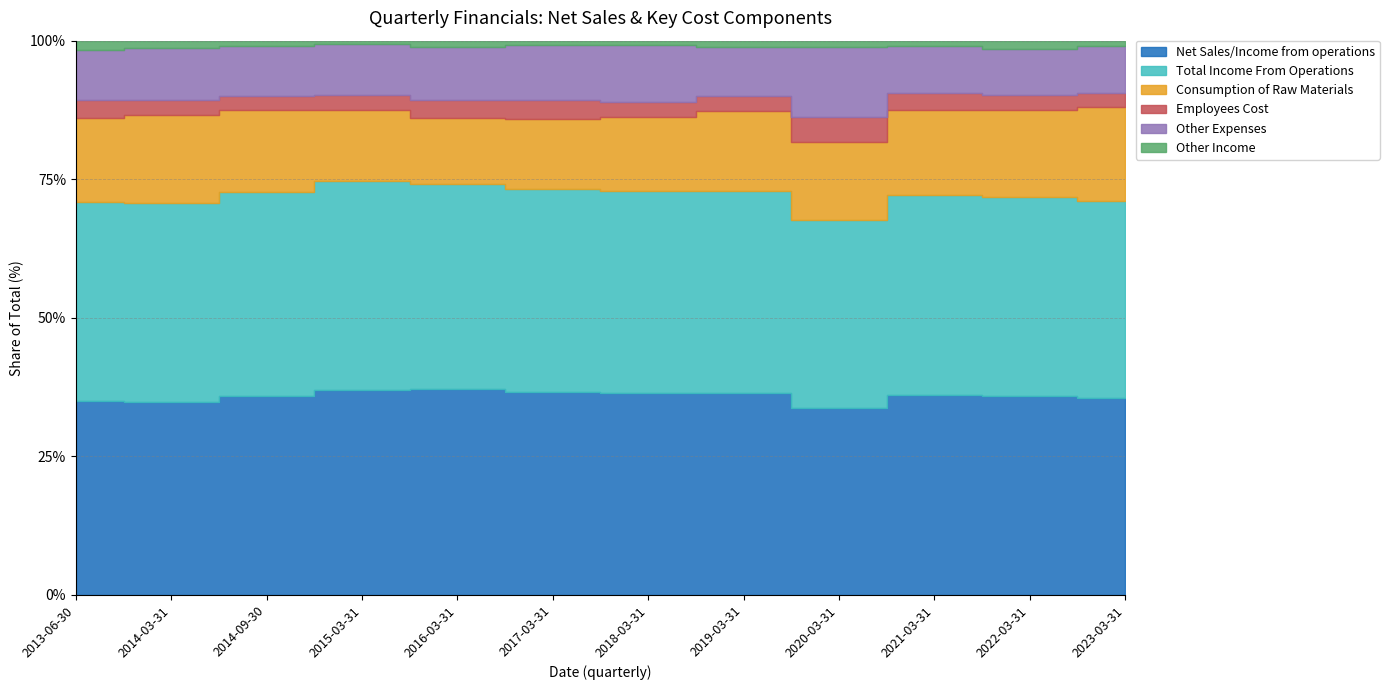

True or false: Employees Cost and Other Income intersect in this chart.

False